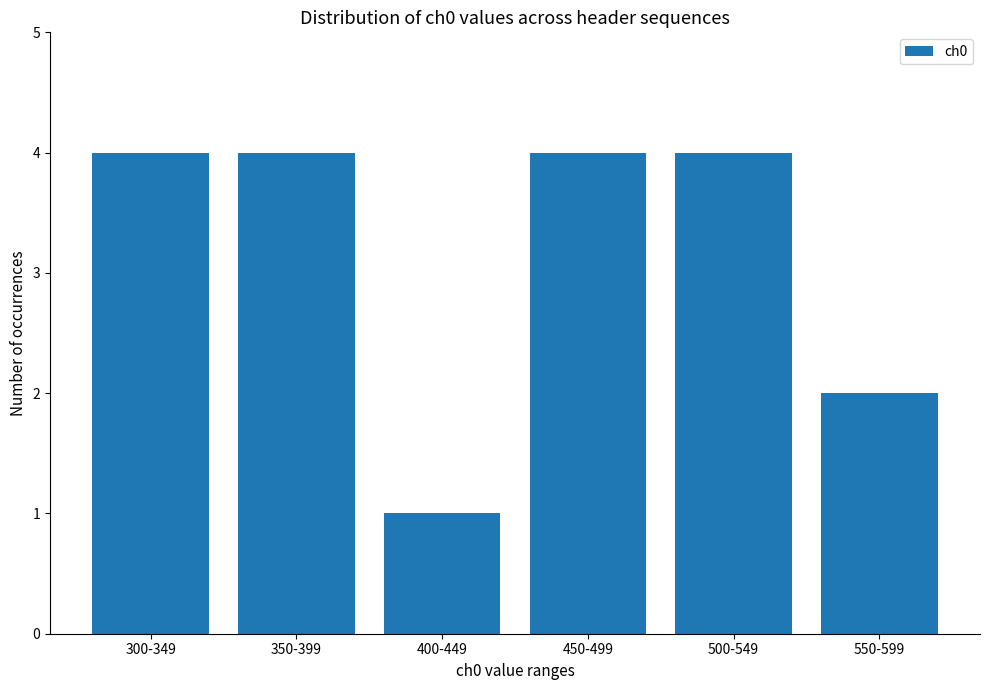

What is the ratio of the value at 350-399 to the value at 400-449?

4.0